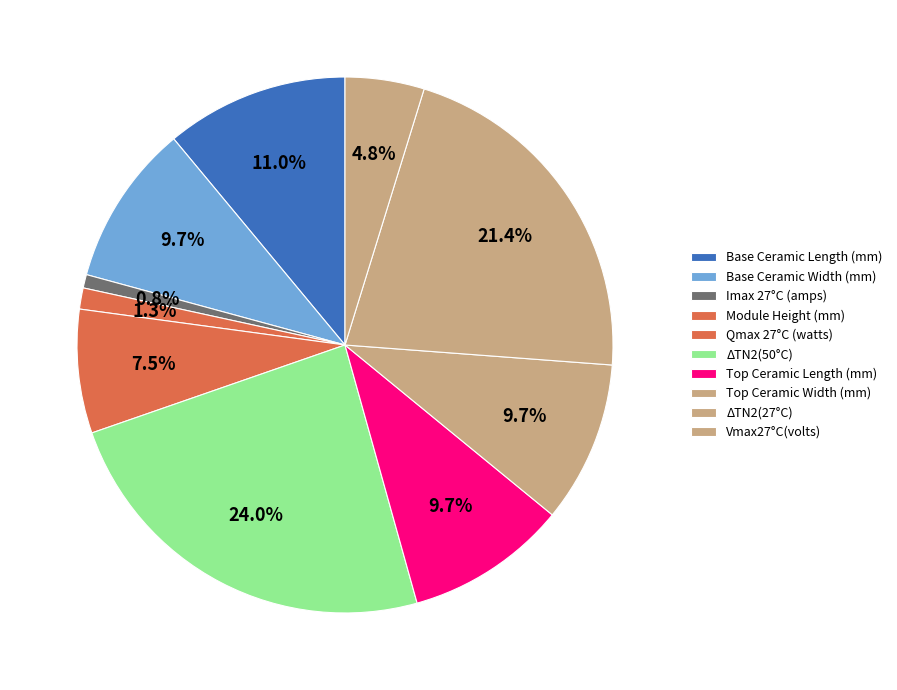

Does ΔTN2(50°C) represent more than half of the total?

No